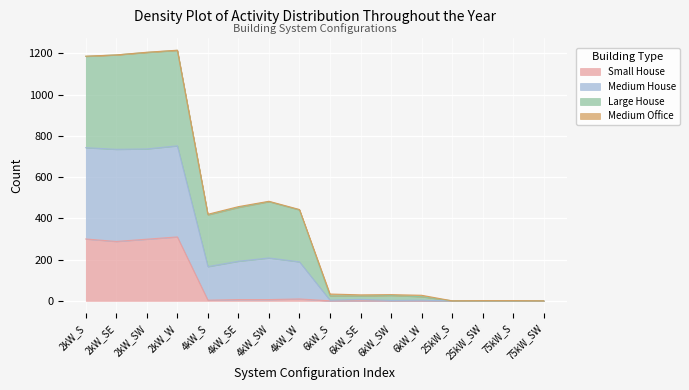

Does the chart display data point markers on the line(s)?

No